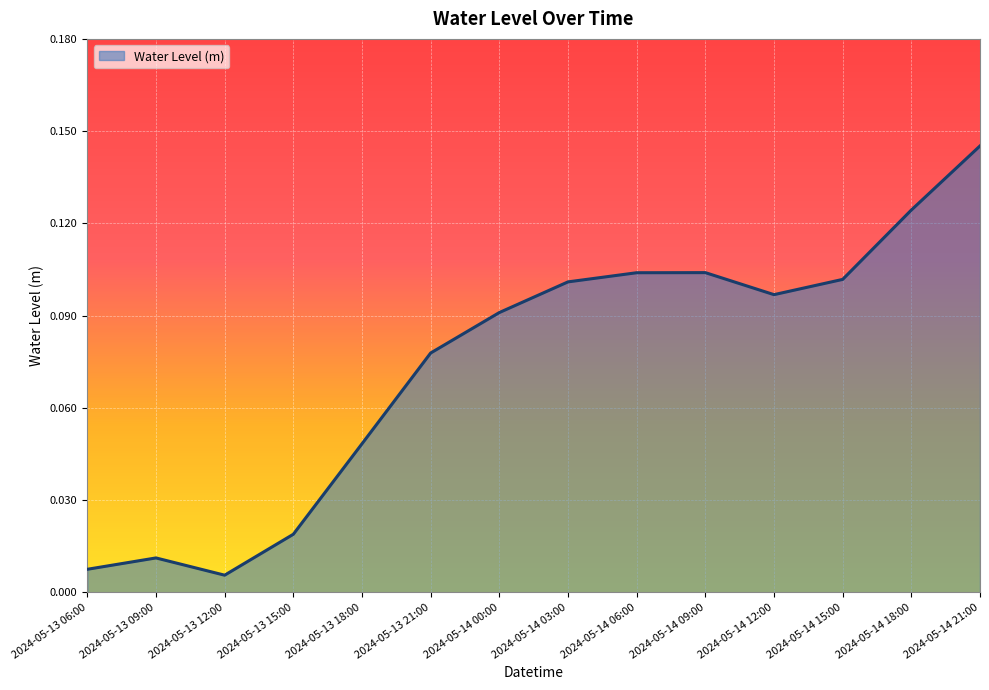

The chart shows a value of 0.1 at 2024-05-14 09:00. True or false?

True